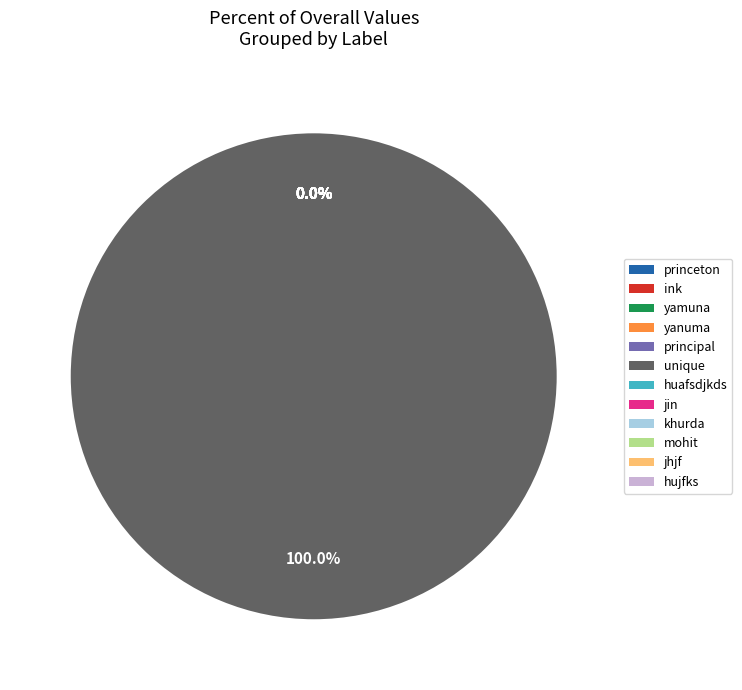

Which category has the biggest portion of the pie?

unique